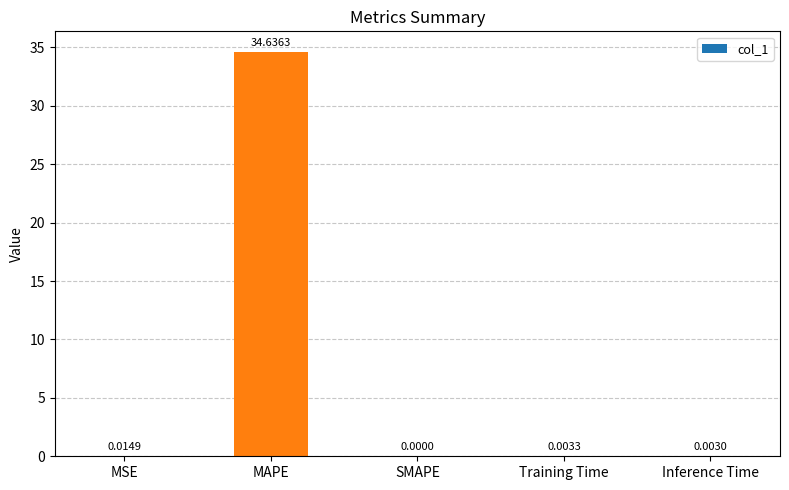

Which has a higher value, Inference Time or MSE?

MSE